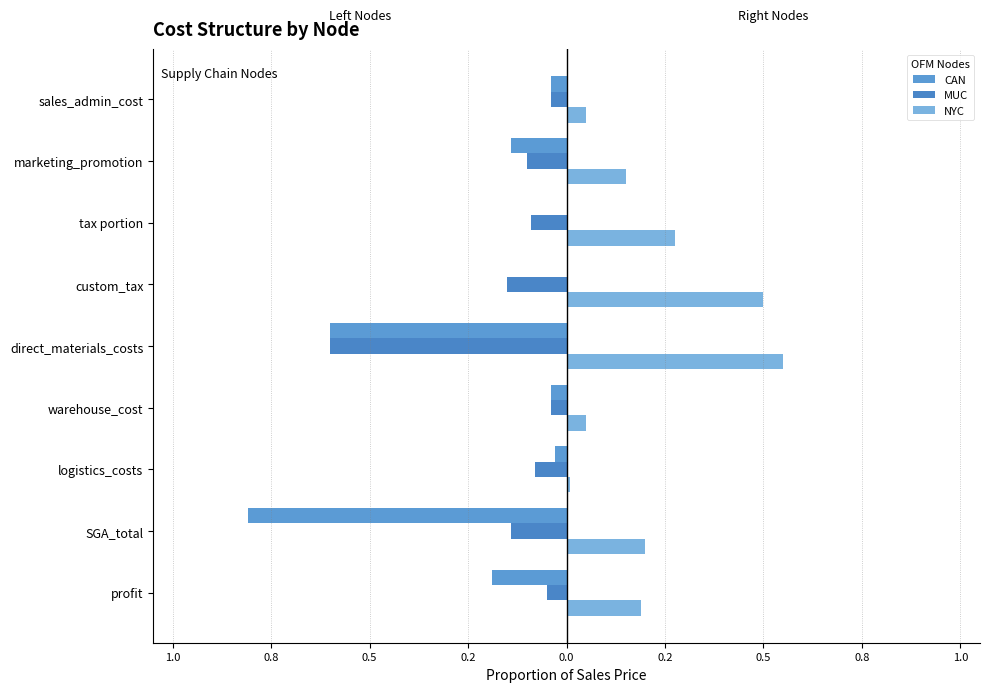

What is the sum of all MUC values?

-1.3